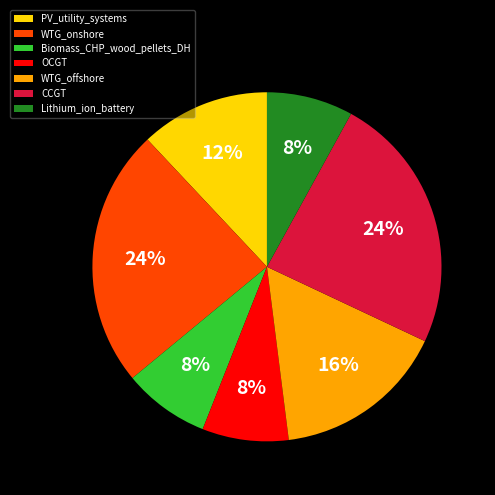

Is it true that WTG_offshore is 16% of the pie?

True